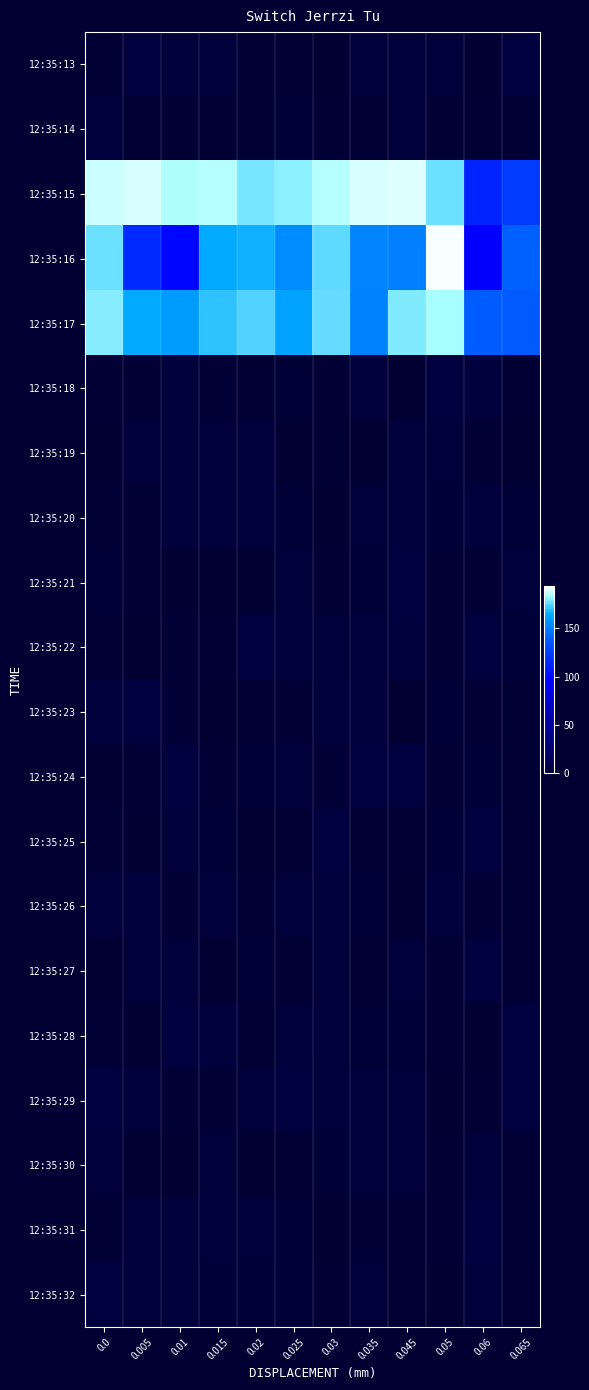

Which category has the highest value across all series?

0.05